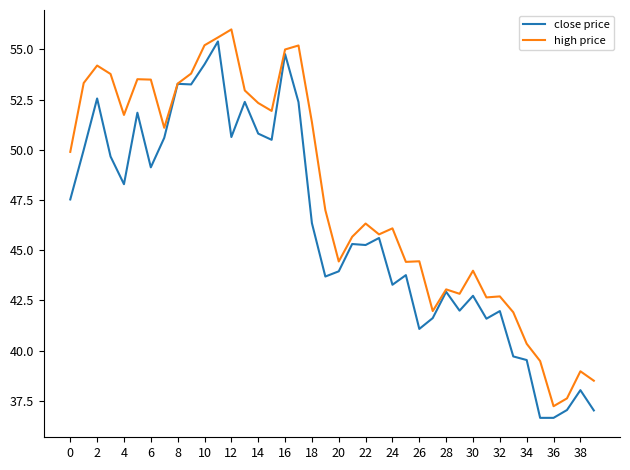

What is the maximum value for close price?

55.4